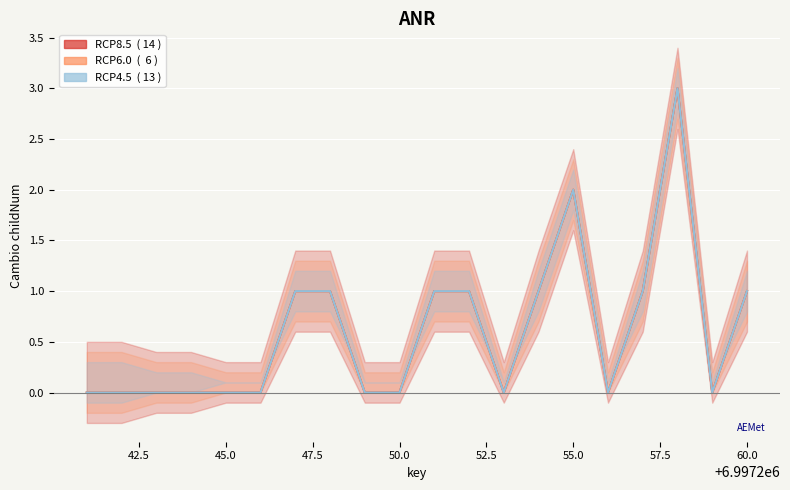

What is the difference between the maximum and second lowest values in the childNum (RCP8.5) series?

3